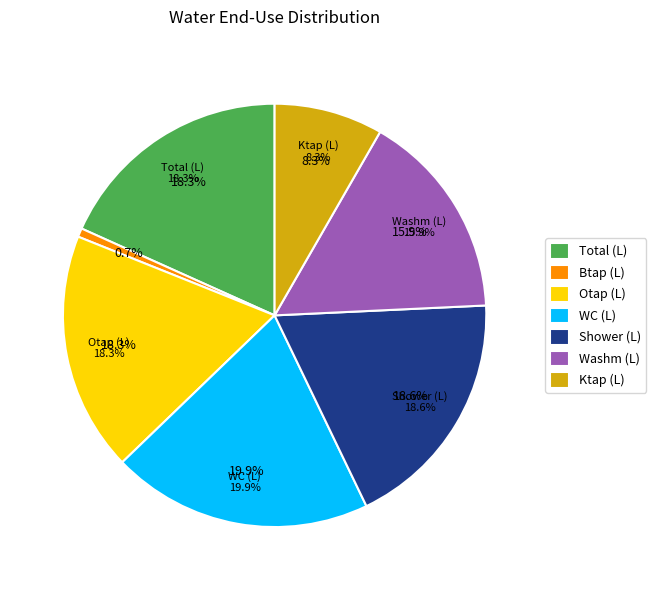

True or false: Bath (L) accounts for 0% of the total.

True